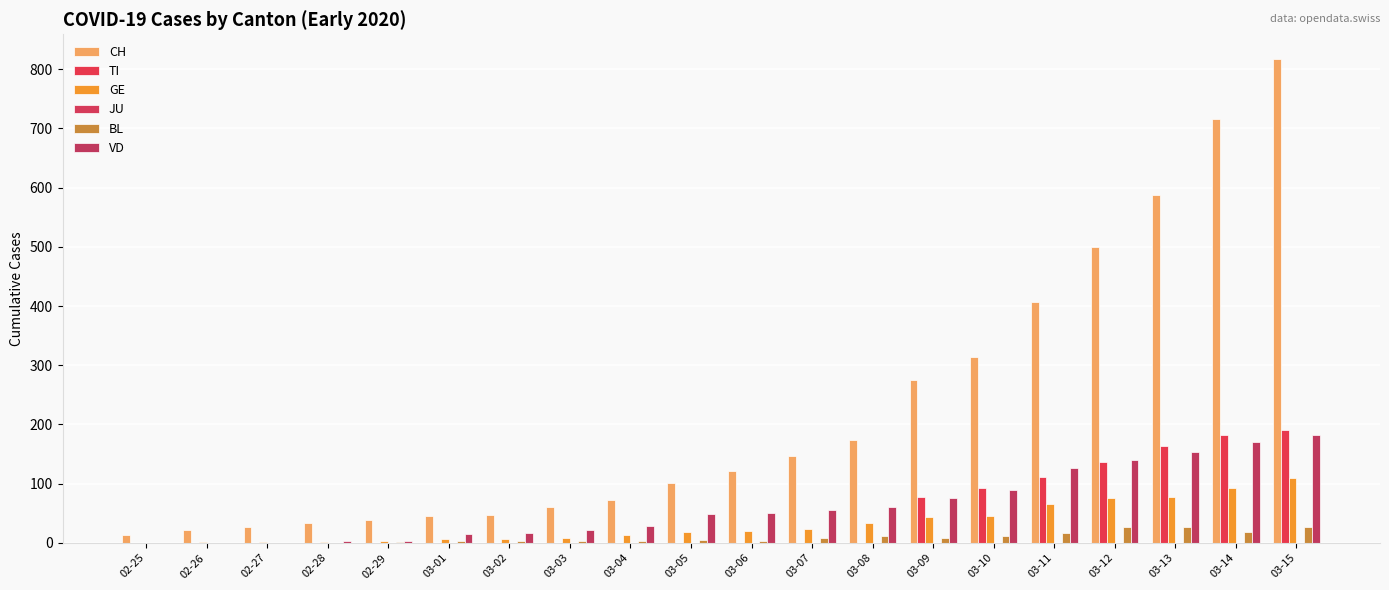

What position from the left is 02-29?

5